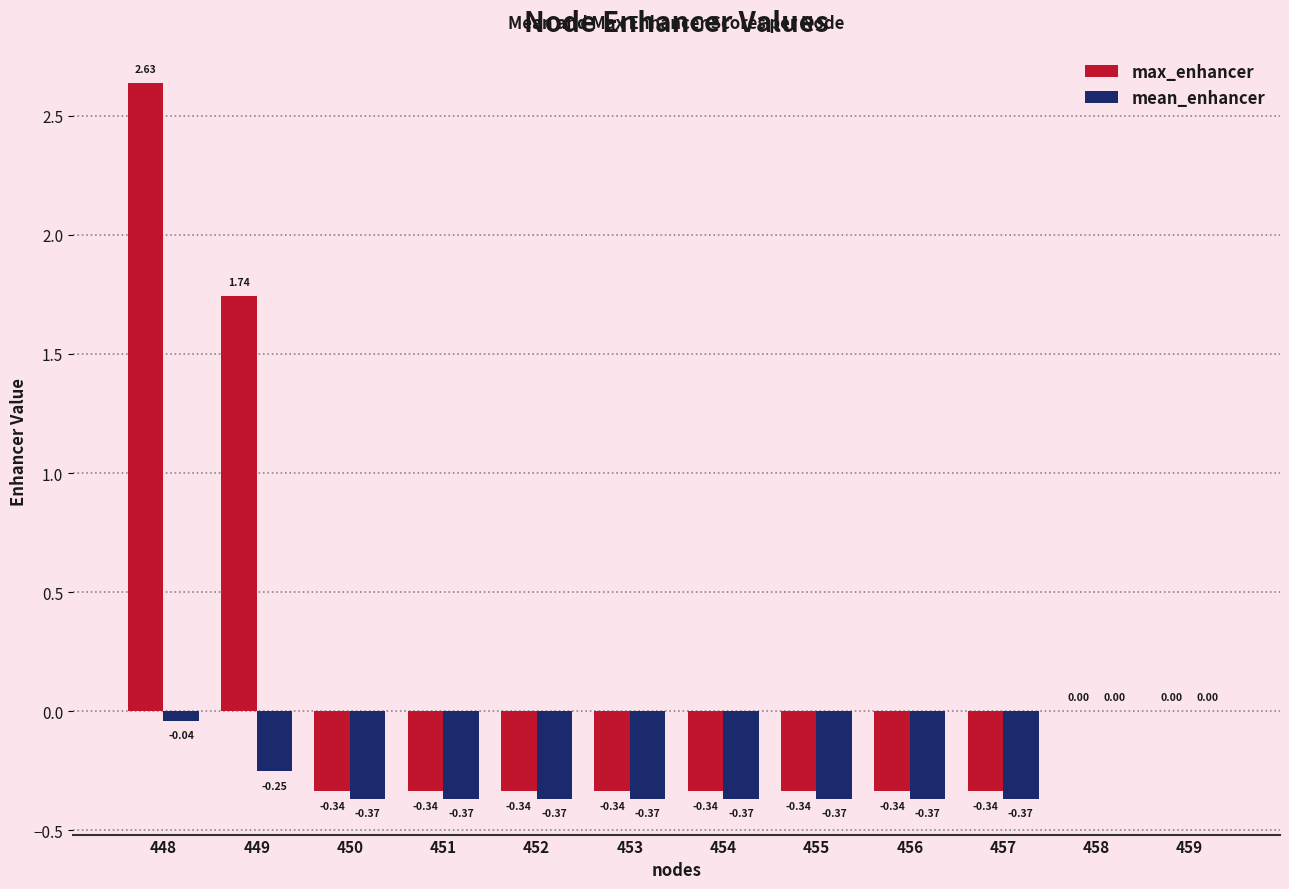

What is the sum of the max_enhancer values at 457 and 448?

2.3